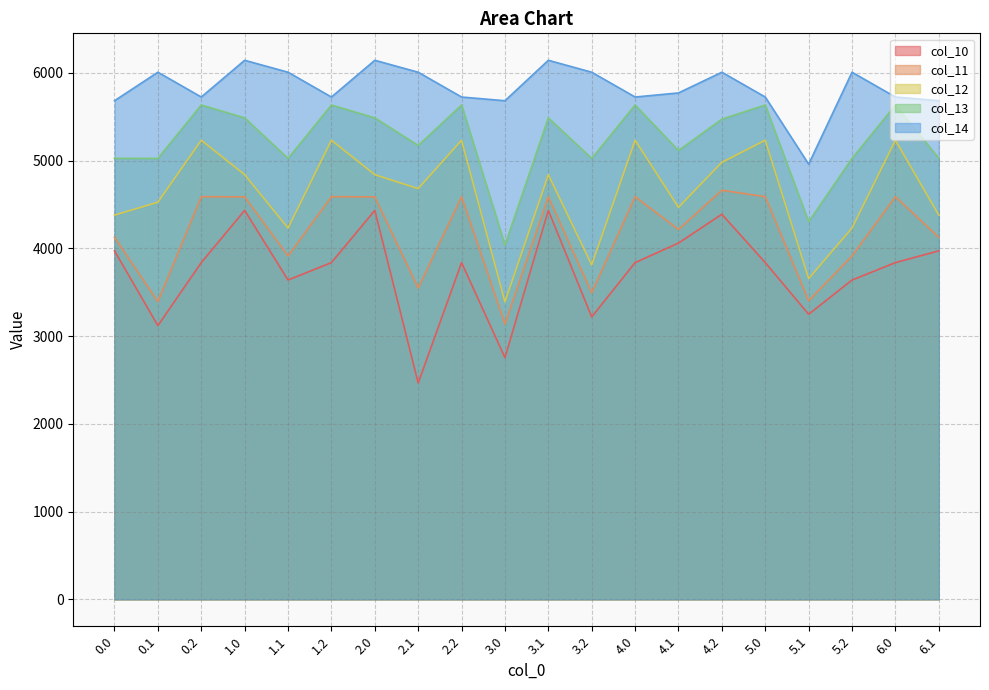

What is the lowest value of the col_11 series?

3137.5